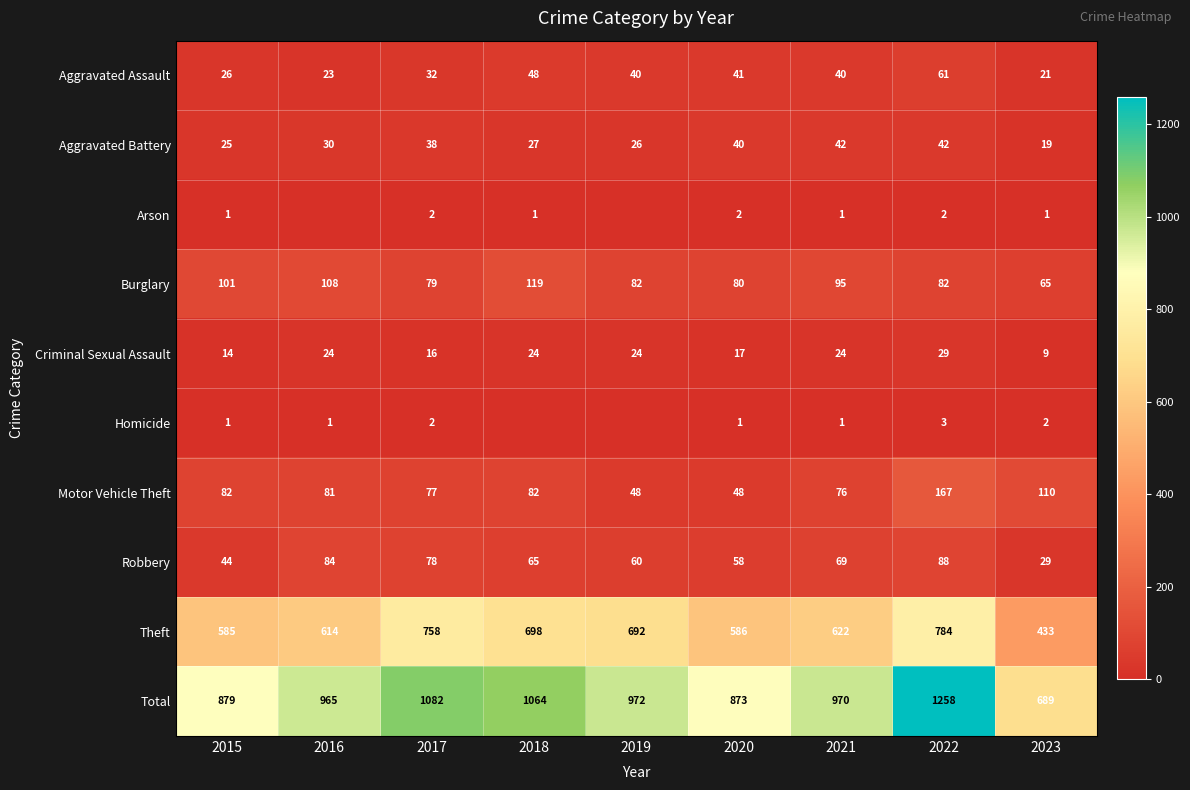

What is the greatest value displayed?

1258